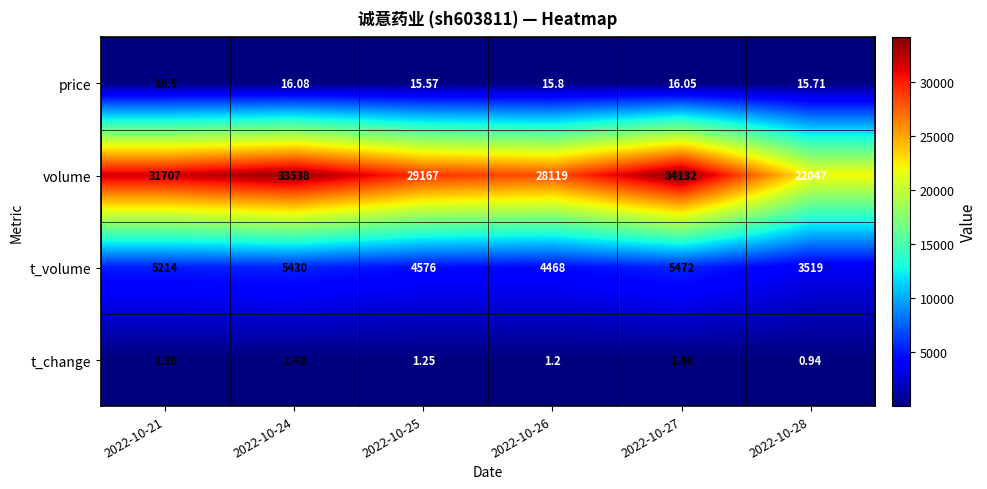

Which series has the largest total across all categories?

volume